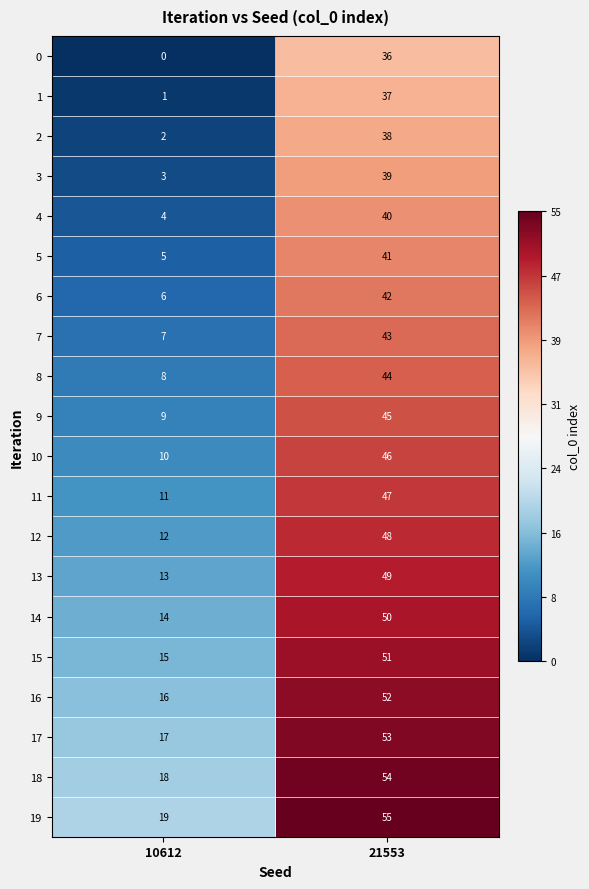

Which series has the largest total across all categories?

19